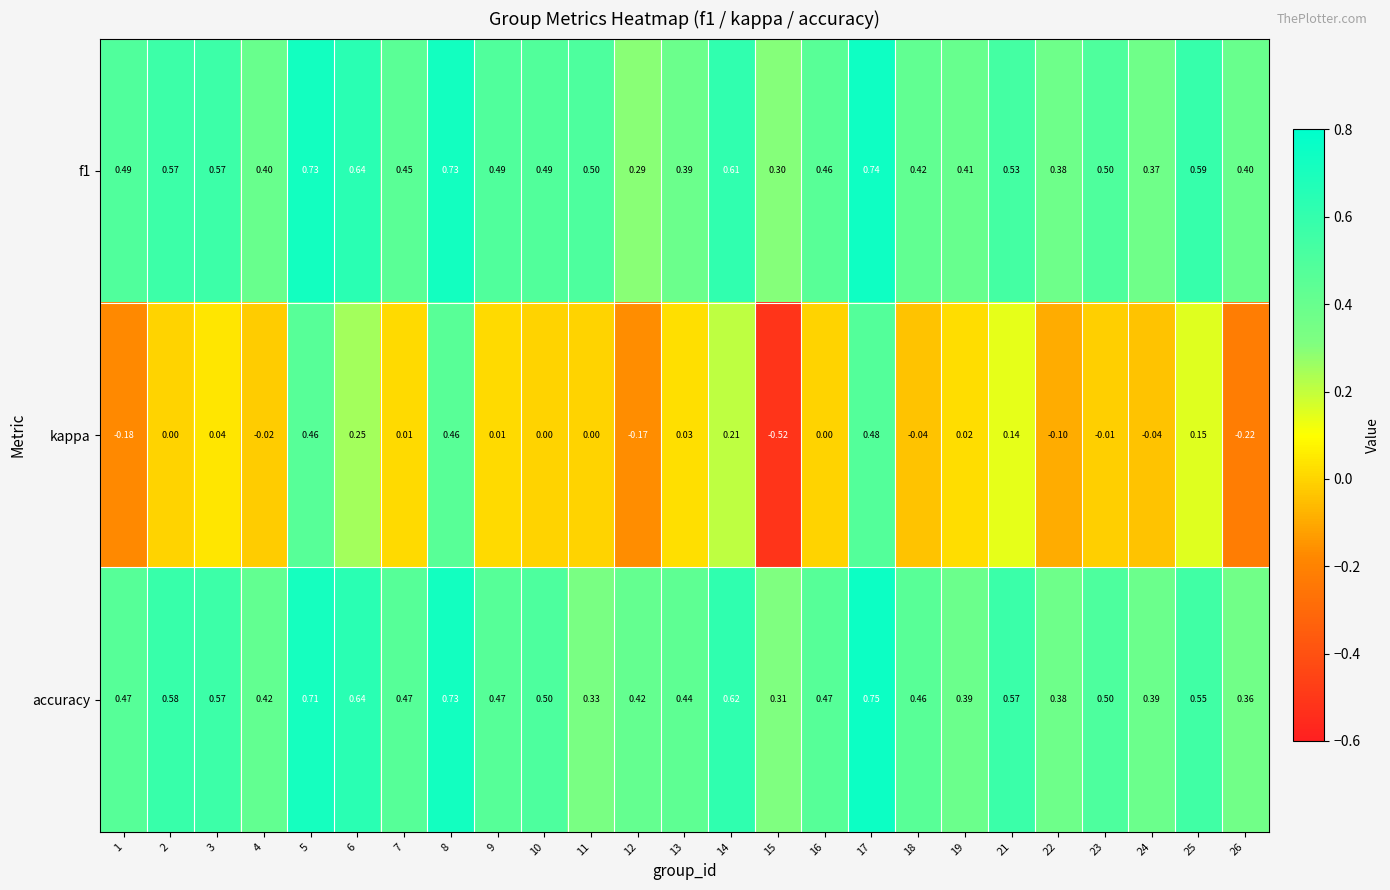

Is the value of accuracy at 3 greater than the value of kappa at 17?

Yes